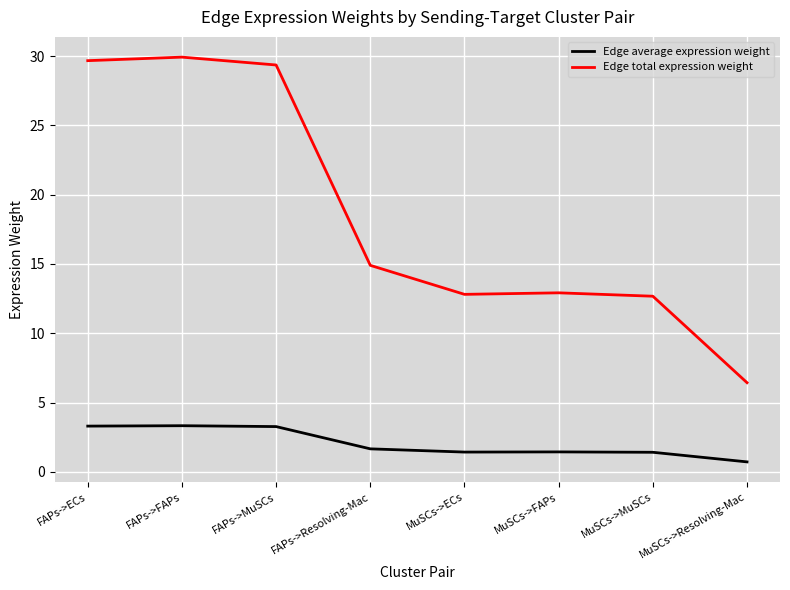

Does the chart display data point markers on the line(s)?

No